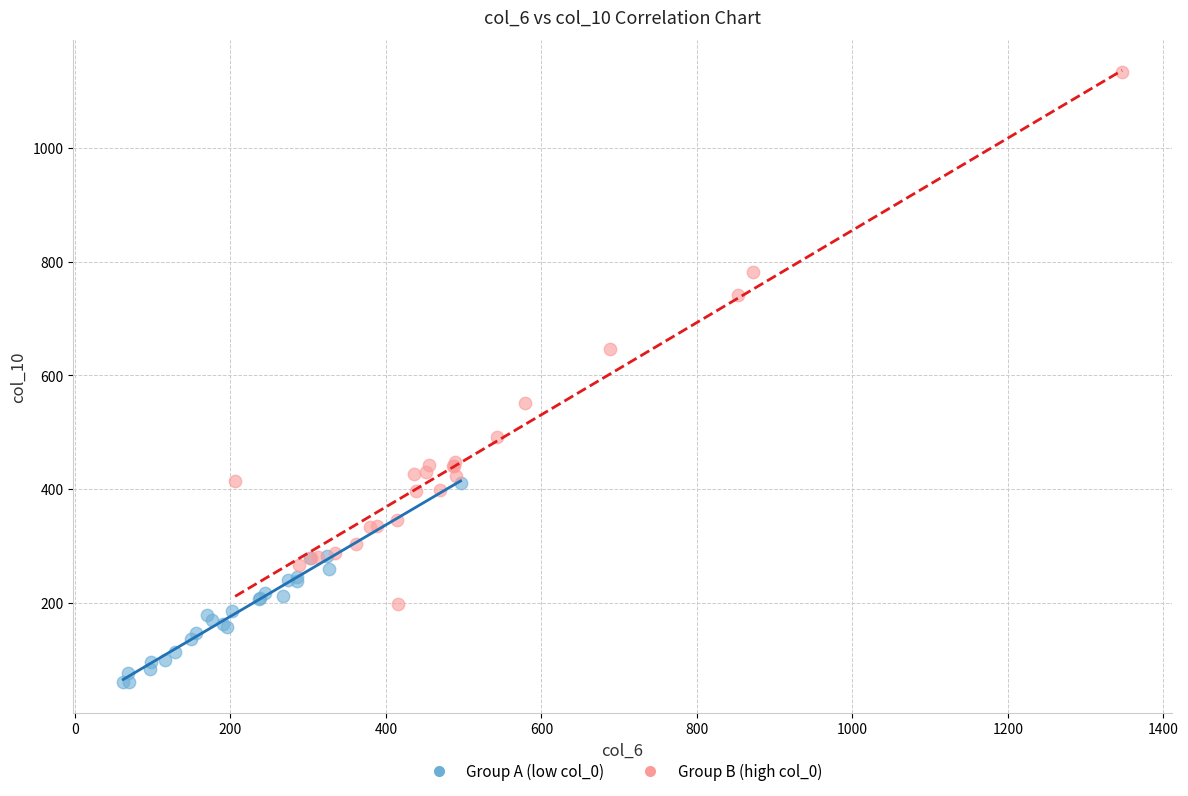

Which series reaches the maximum Y coordinate?

Group B (high col_0)